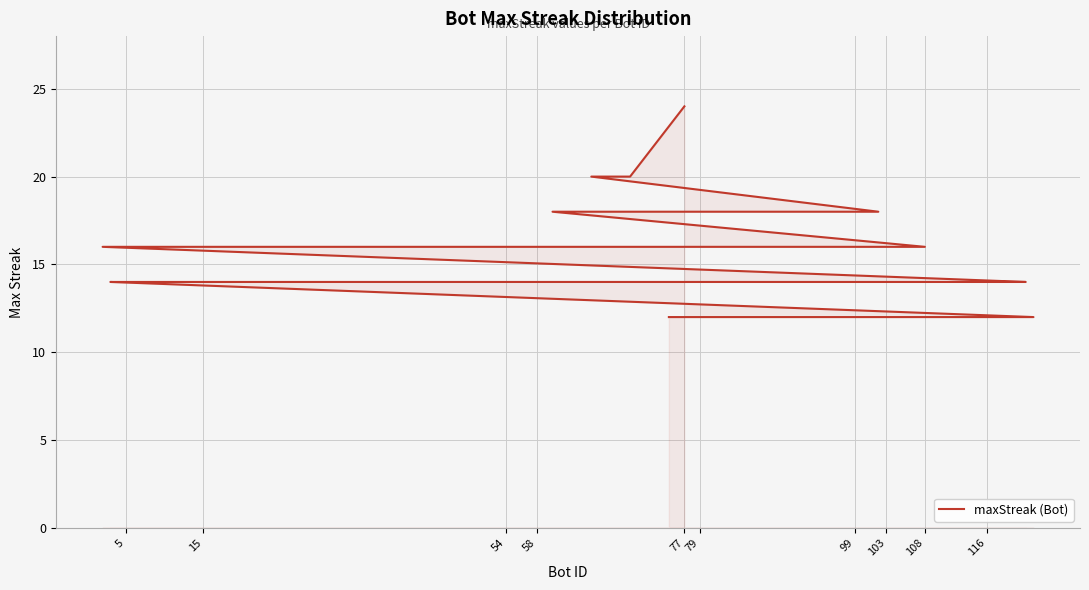

What is the difference between the second highest and second lowest values?

8